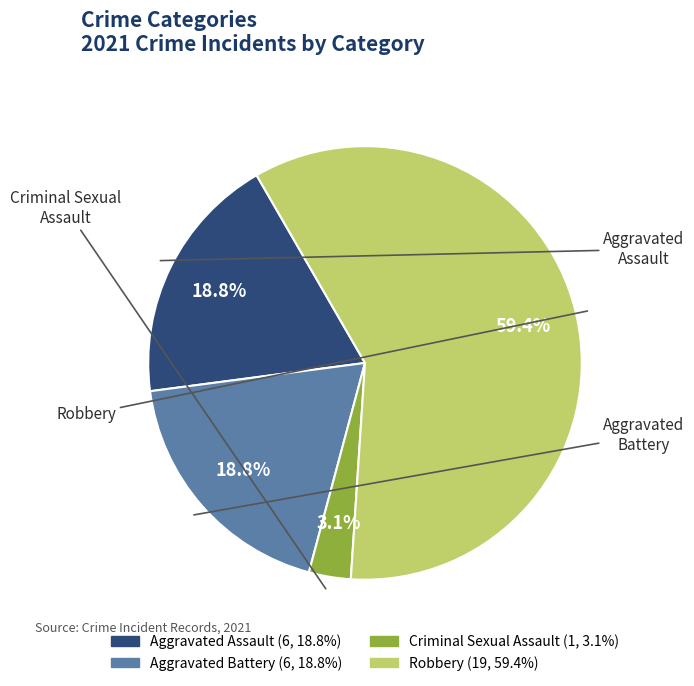

Is there a majority slice in this chart?

Yes